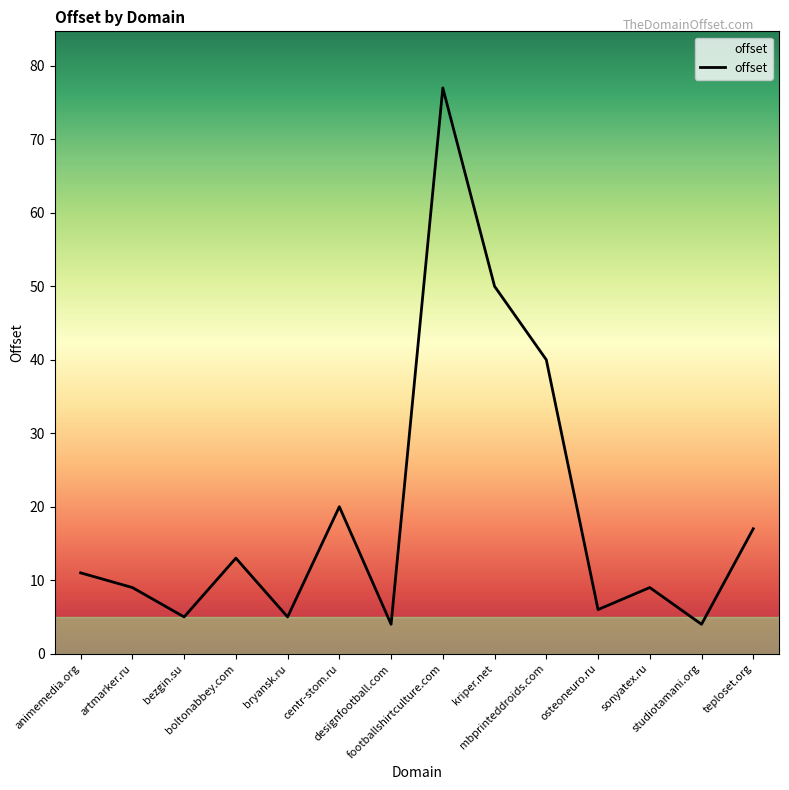

Read the value at teploset.org, to the nearest 5.

15